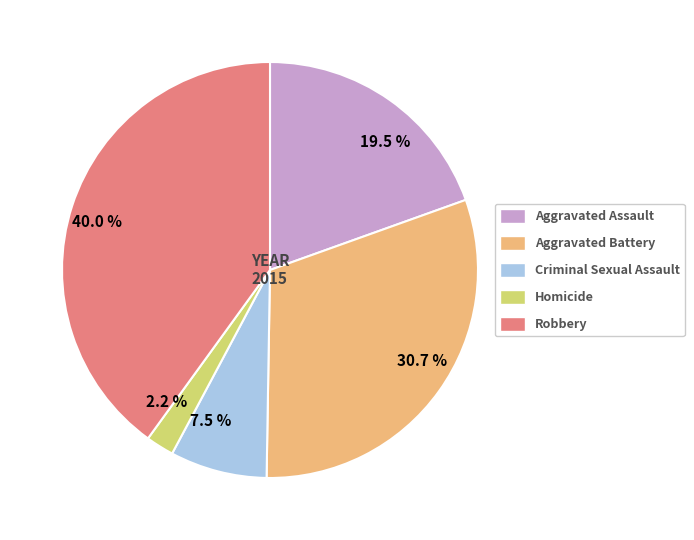

Is the sum of 40.0 % and 30.7 % greater than half?

Yes